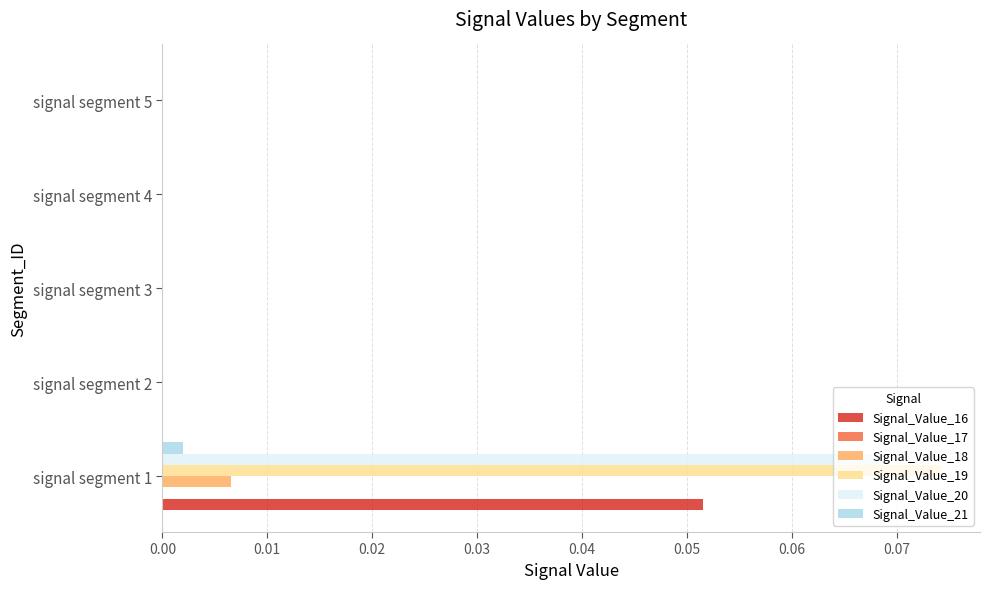

At which category is the sum across all series the highest?

signal segment 1